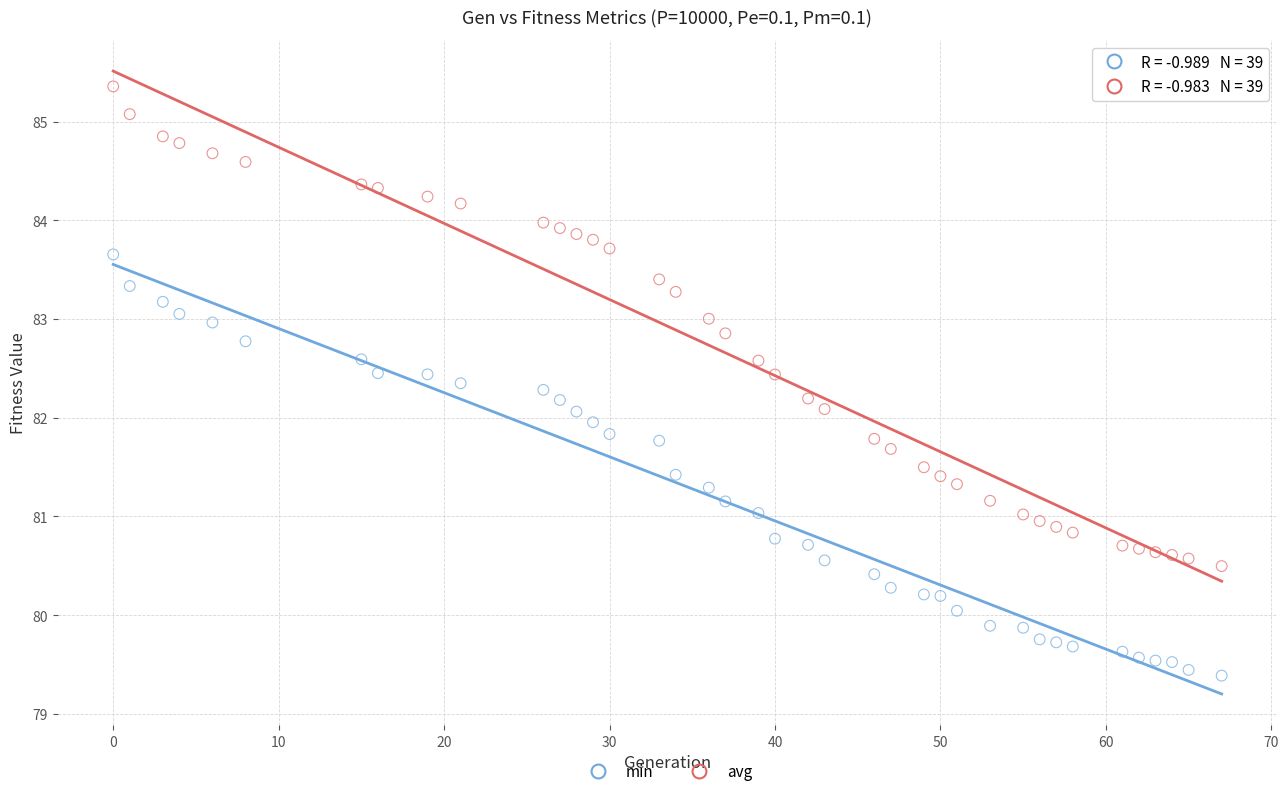

Across all data points, what is the range of Y values (max minus min)?

6.0